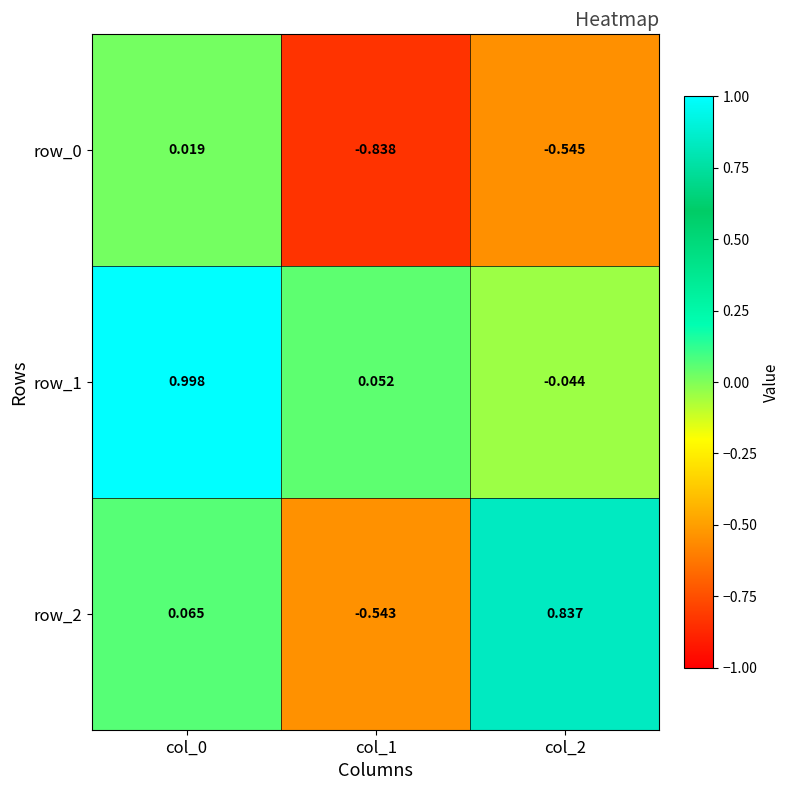

Reading left to right, list all the values displayed in this chart.

row_0: 0.0	-0.8	-0.5
row_1: 1.0	0.1	-0.0
row_2: 0.1	-0.5	0.8